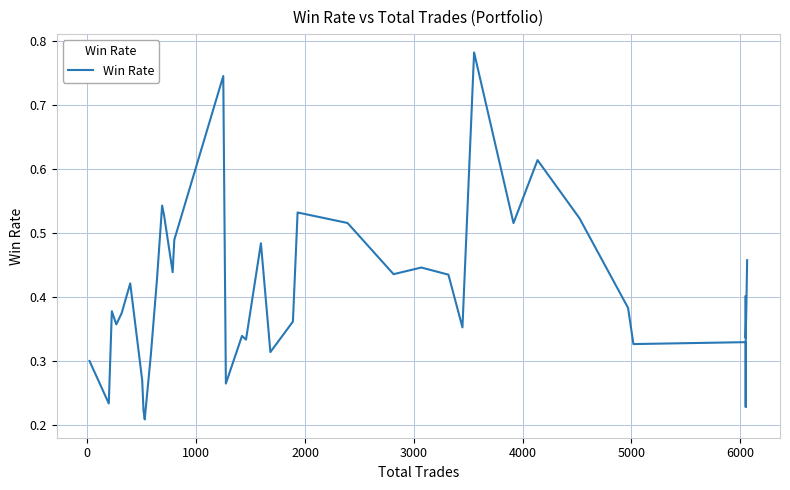

True or false: the data shows 0.3 at 12.

False